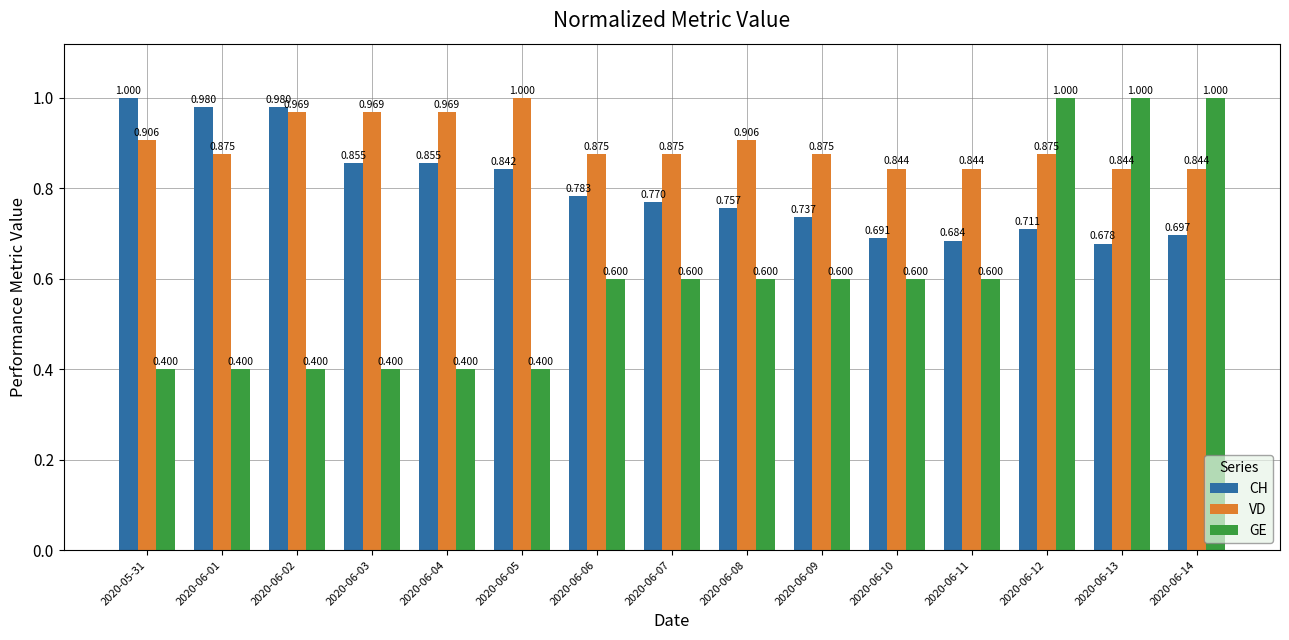

Is it true that GE equals 0.1 at 2020-06-04?

False